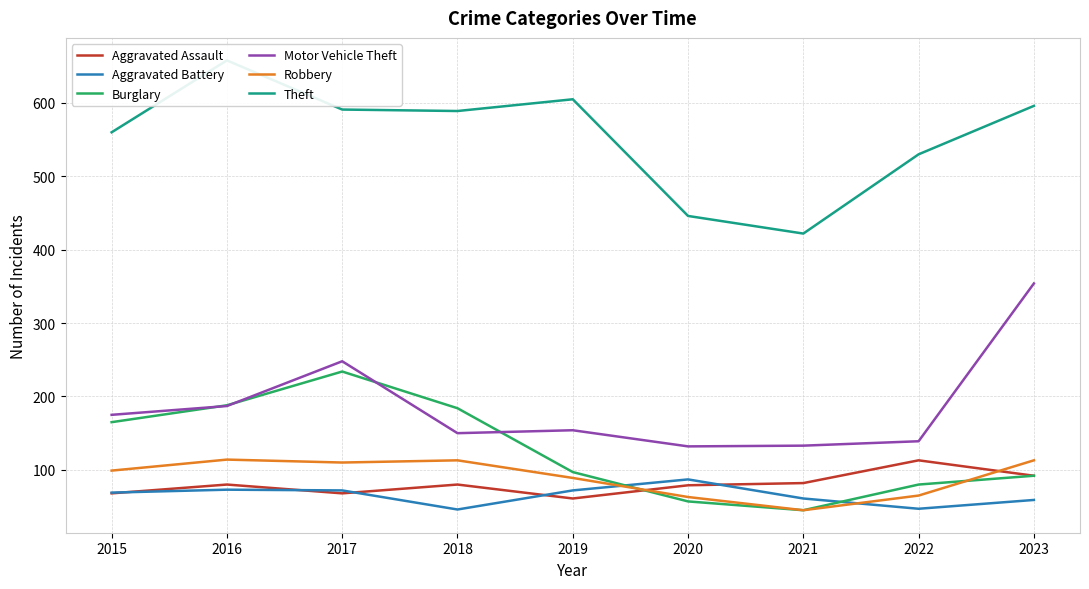

Where is Robbery nearest to the value 79?

2019